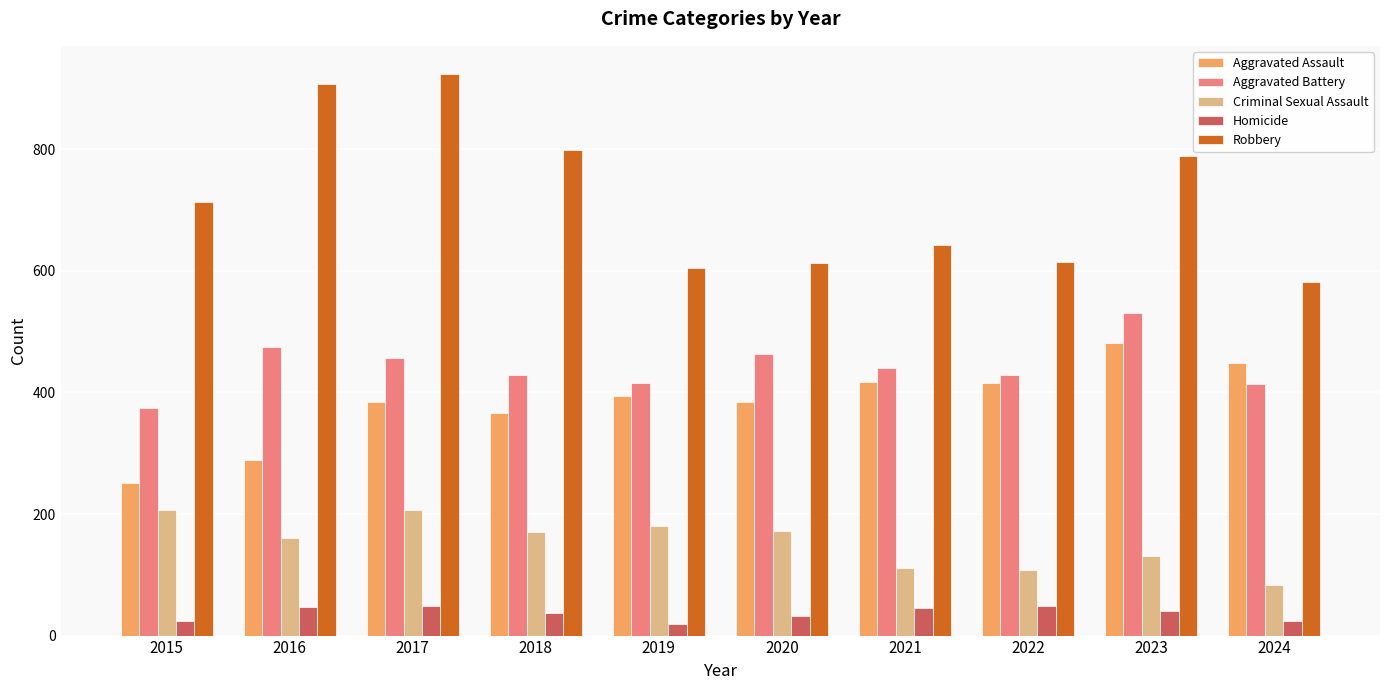

Rank the series by their maximum value, from highest to lowest.

Robbery, Aggravated Battery, Aggravated Assault, Criminal Sexual Assault, Homicide